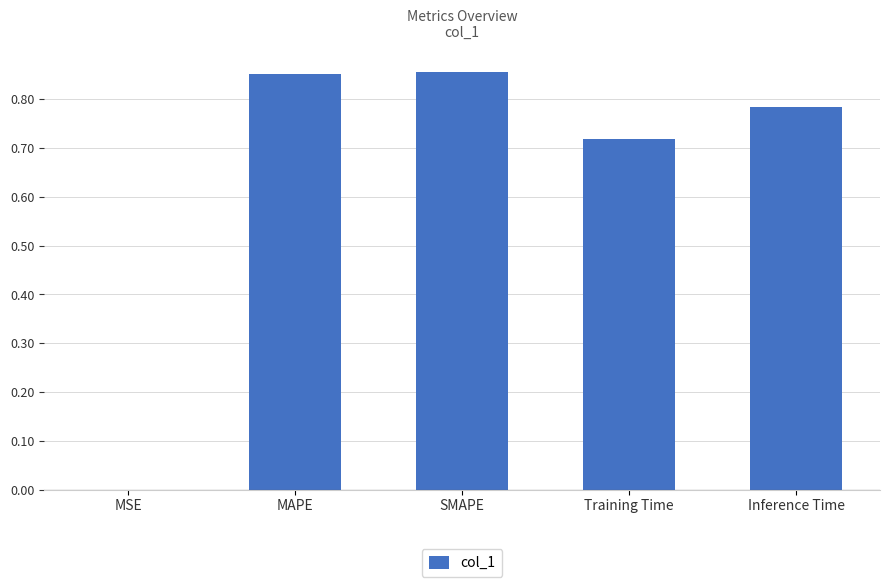

True or false: the data shows 0.5 at SMAPE.

False